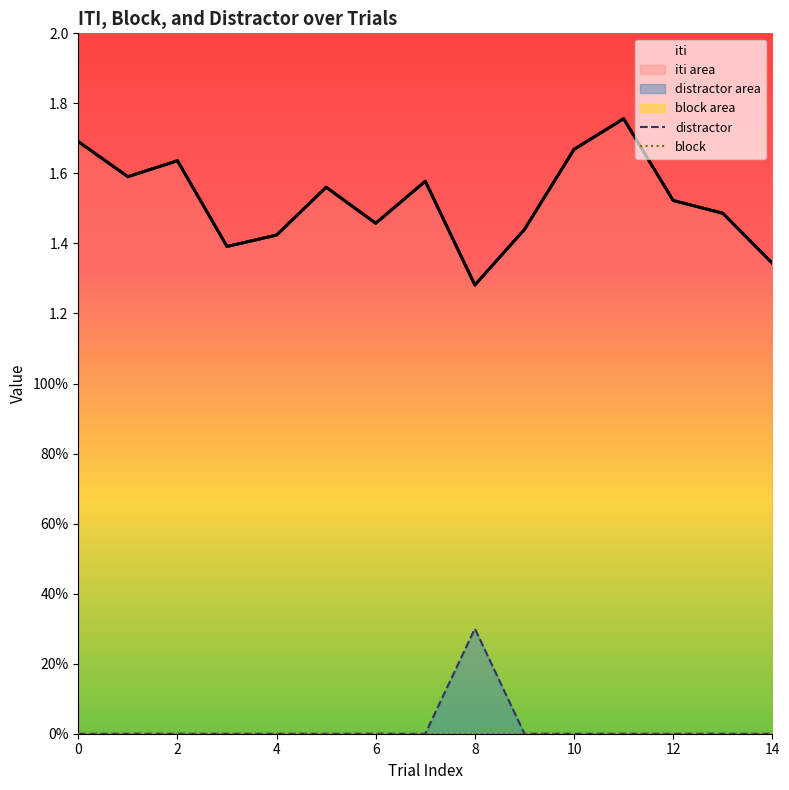

List the series in order of their peak value, lowest first.

block, distractor, iti